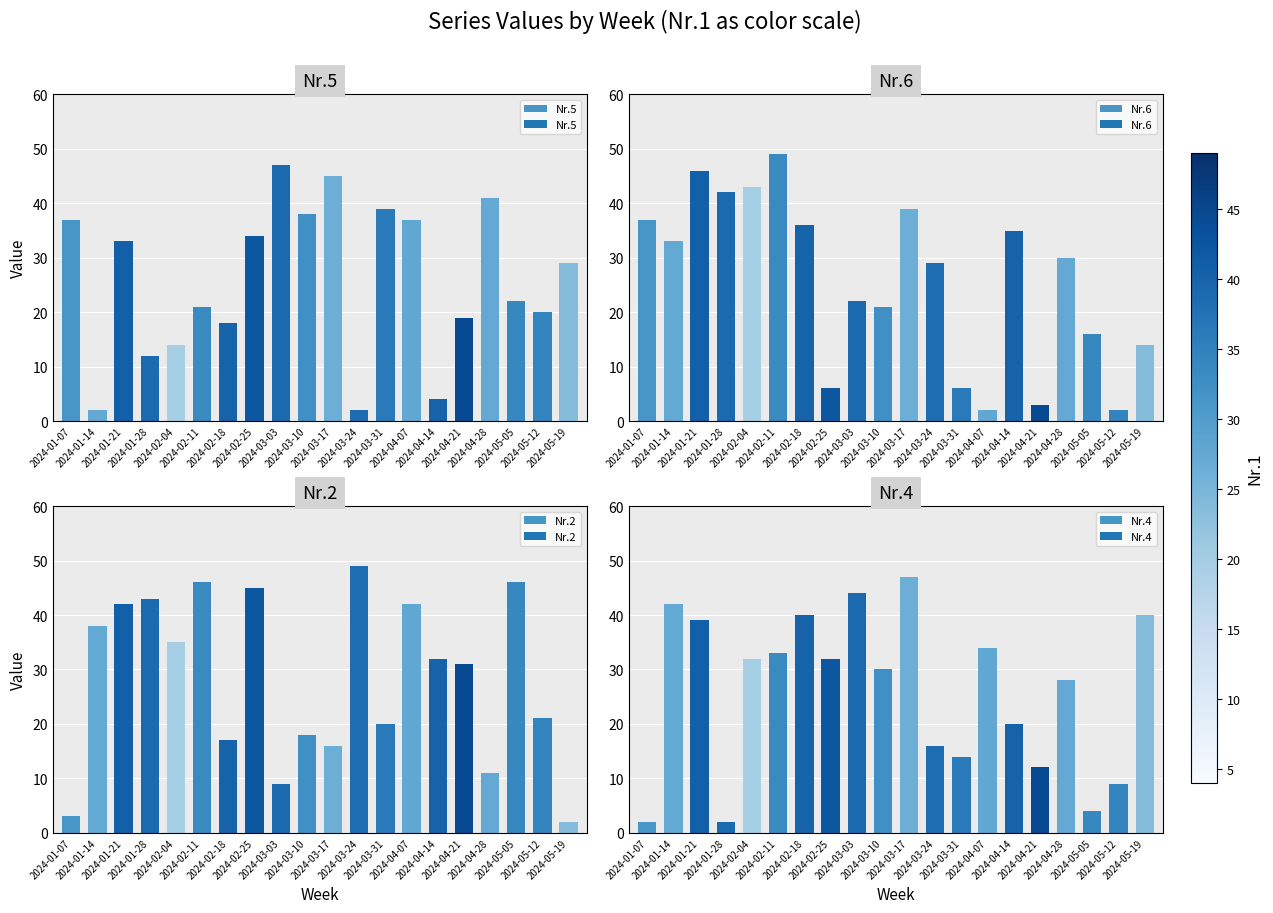

How many bars are there in total?

80